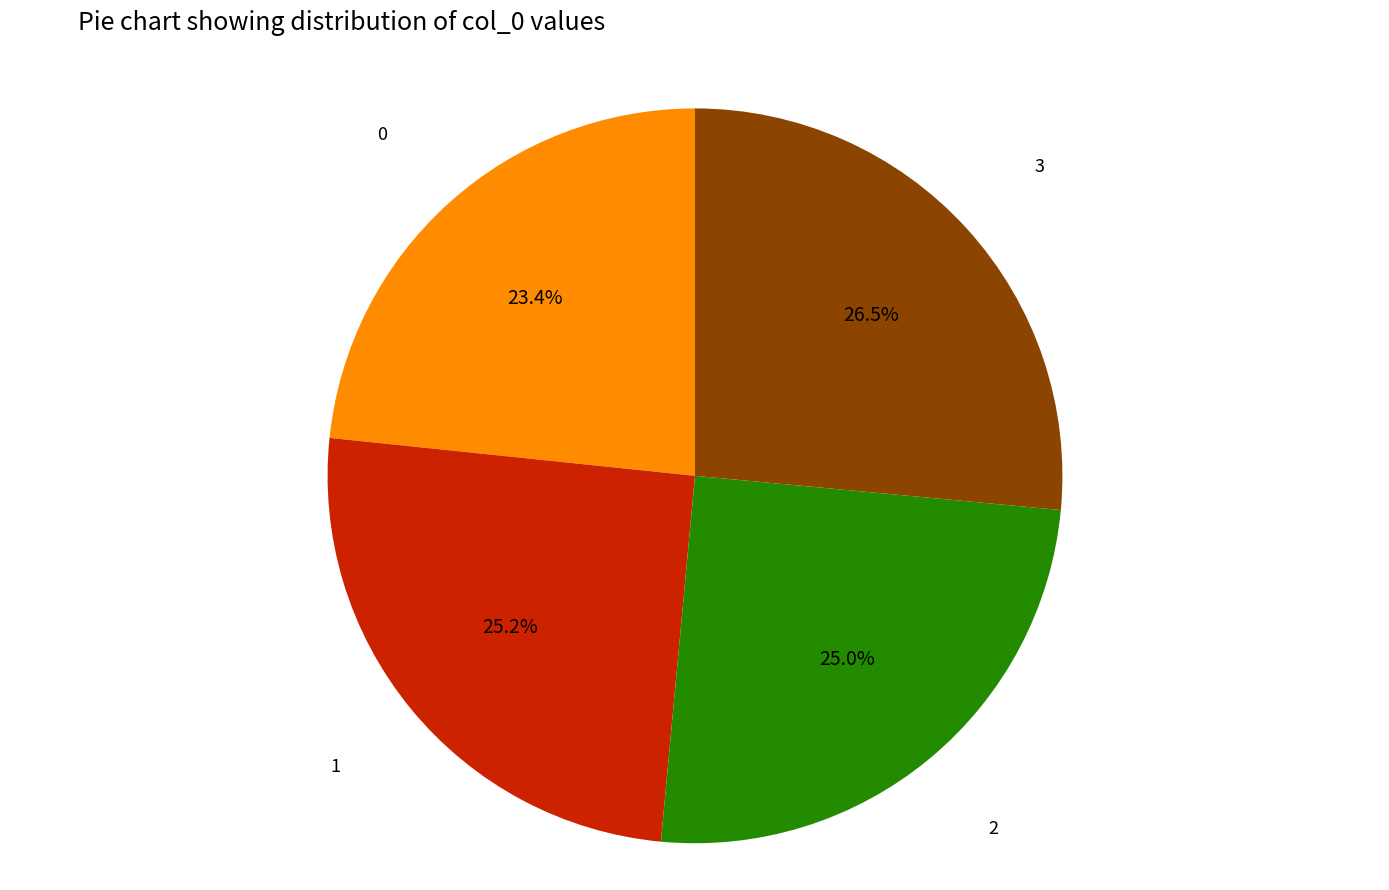

Is there a majority slice in this chart?

No